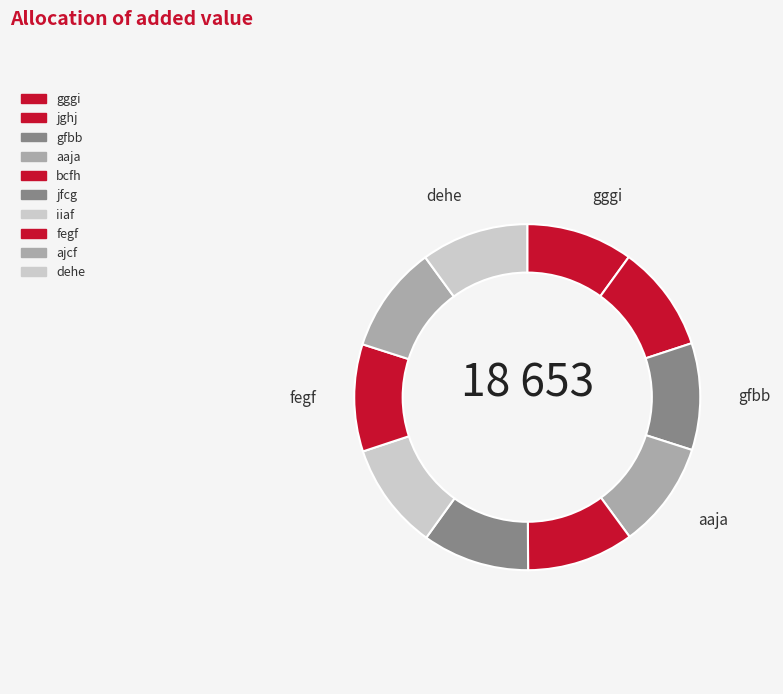

To the nearest percent, what percentage of the pie is fegf?

10%